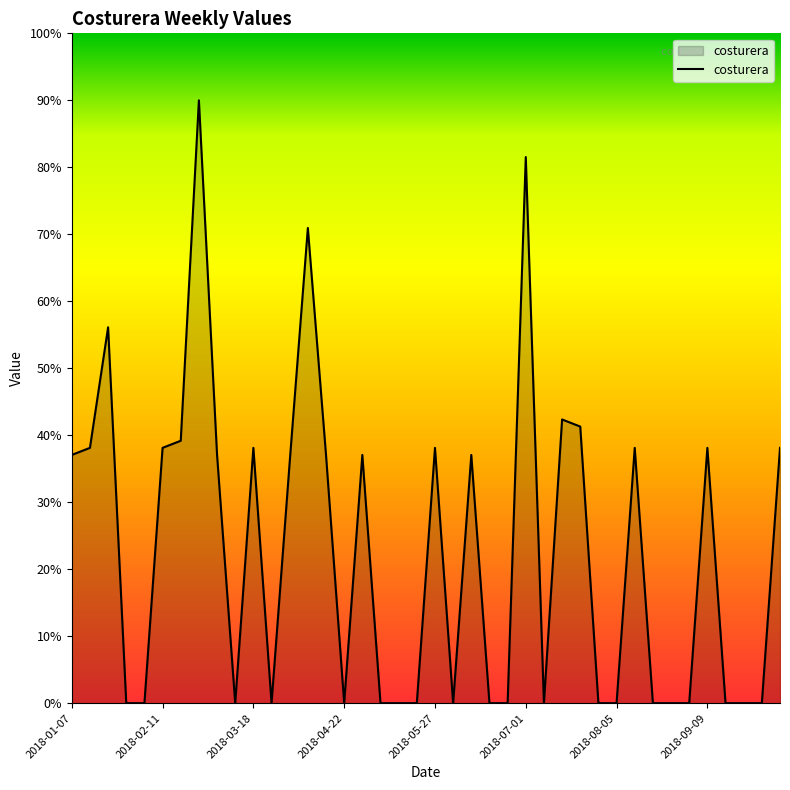

What is the maximum value shown in the chart?

90.0